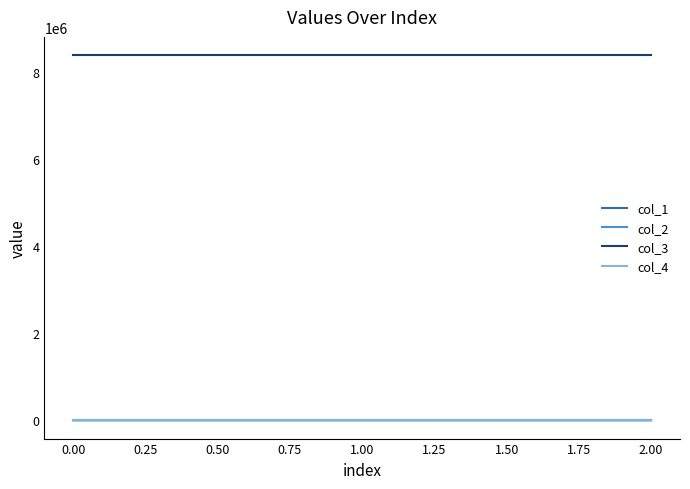

What is the average value of the col_2 series?

0.2